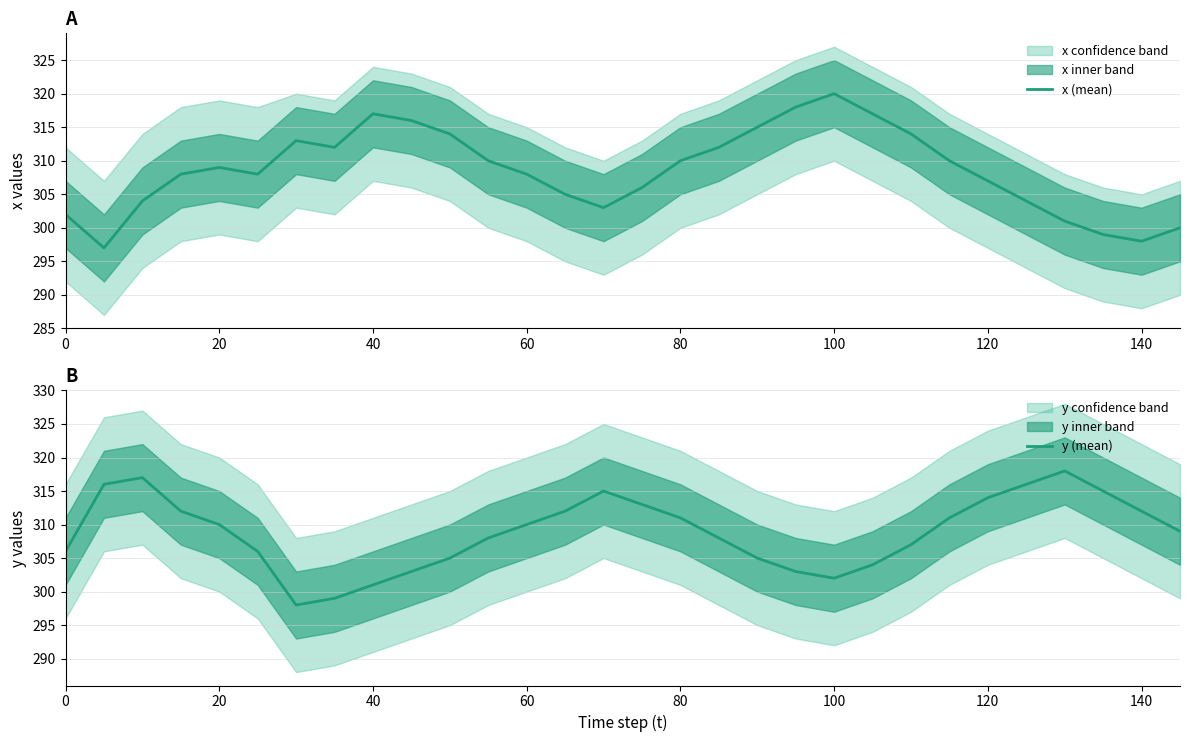

The y (mean) series shows 314 at 120. True or false?

True